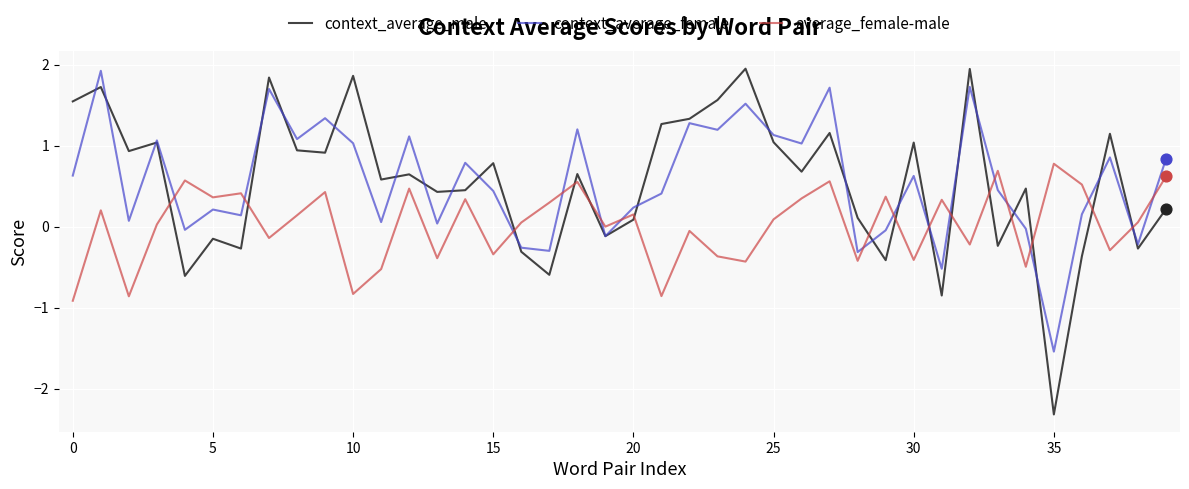

True or false: average_female-male and context_average_female intersect in this chart.

True